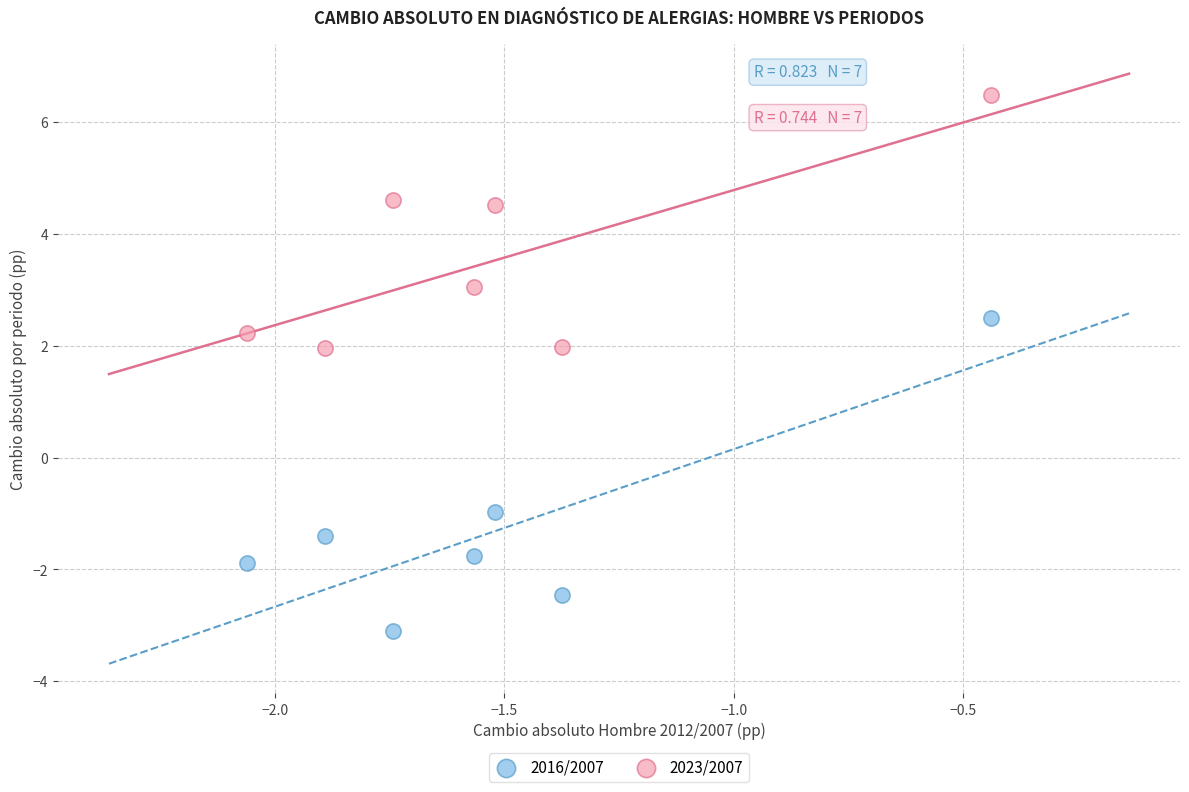

What is the X range (max minus min) for the scatter plot?

1.6